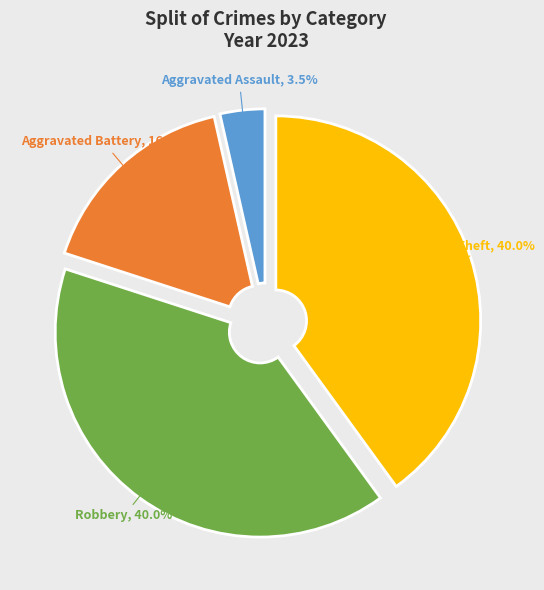

Is Theft the majority of the pie?

No